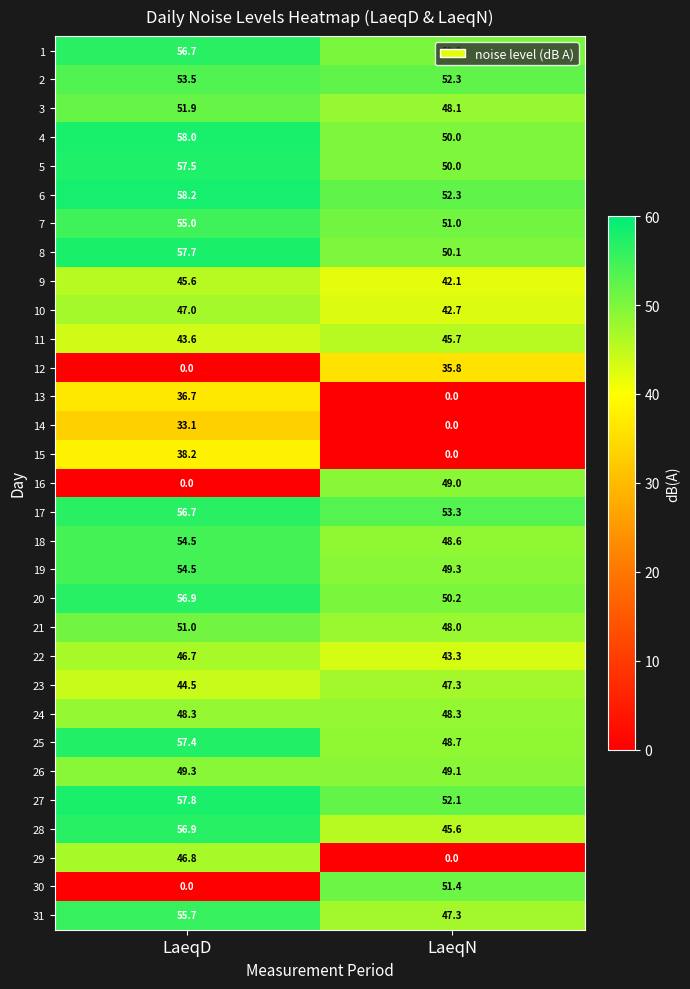

What is the difference between the maximum and minimum values in the 19 series?

5.2